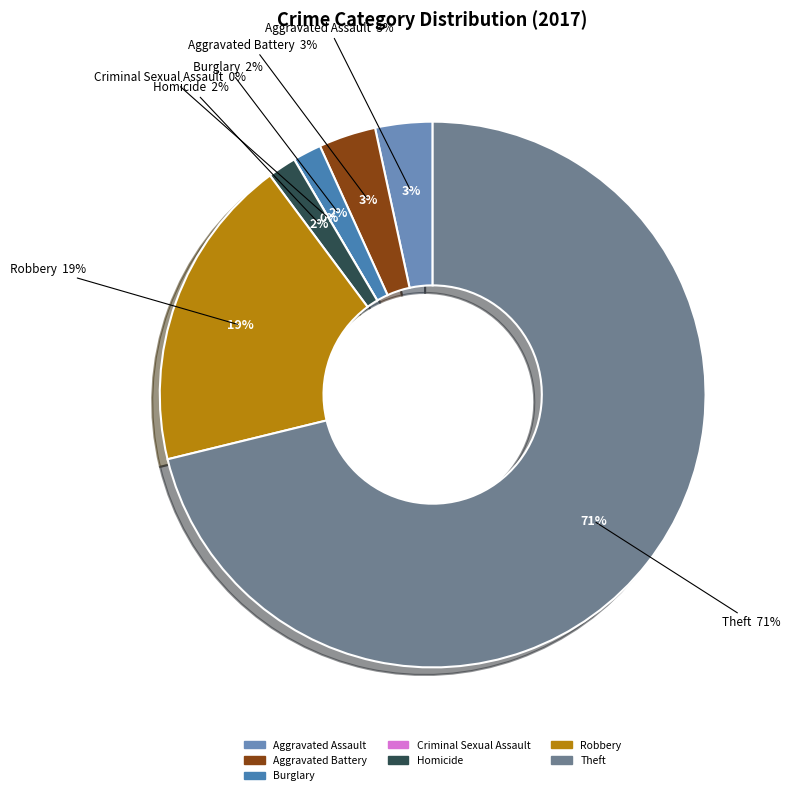

Rank the categories by value from lowest to highest.

Criminal Sexual Assault, Burglary, Homicide, Aggravated Assault, Aggravated Battery, Robbery, Theft